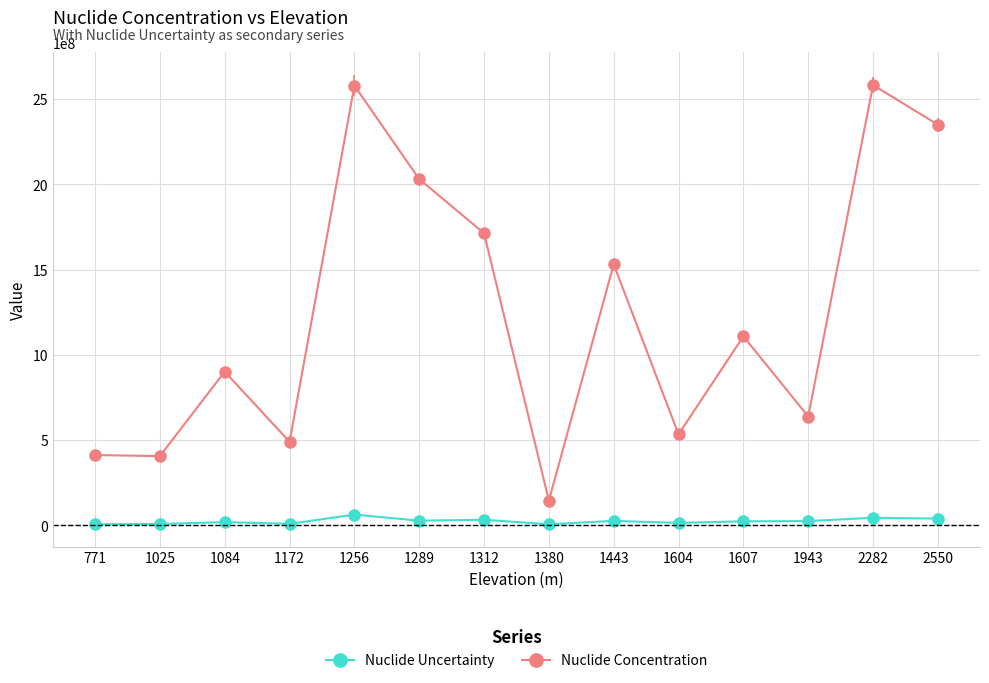

Which series has the largest range (max minus min)?

Nuclide Concentration